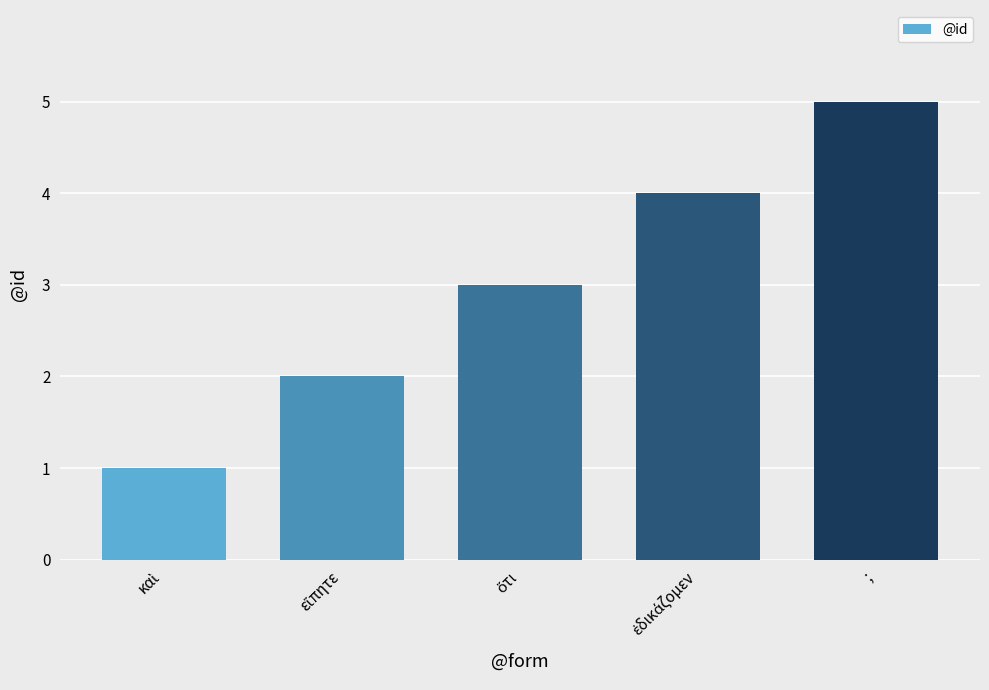

The chart shows a value of 3 at ;. True or false?

False